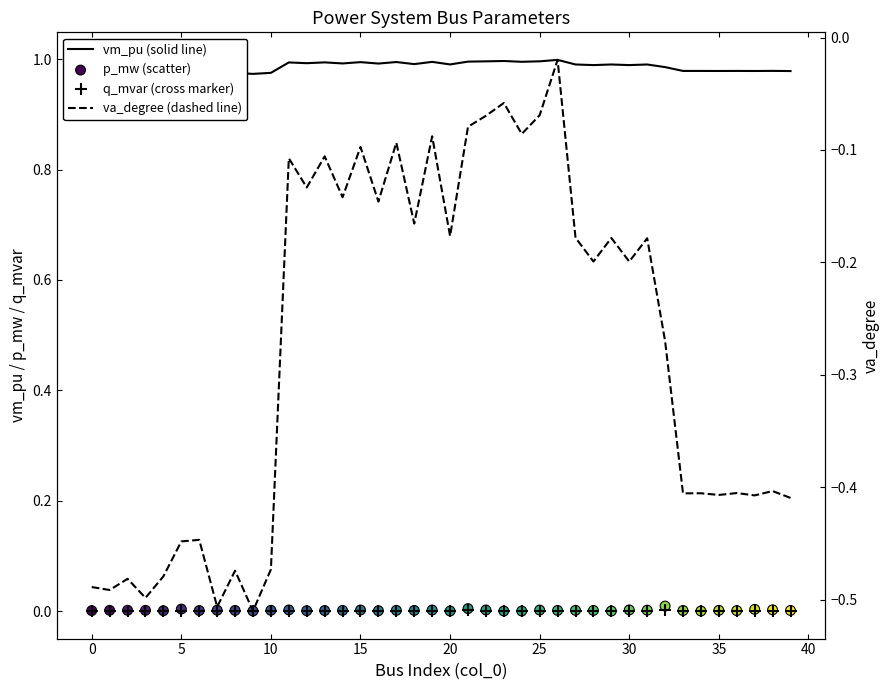

Which series has the largest total across all categories?

vm_pu (solid line)